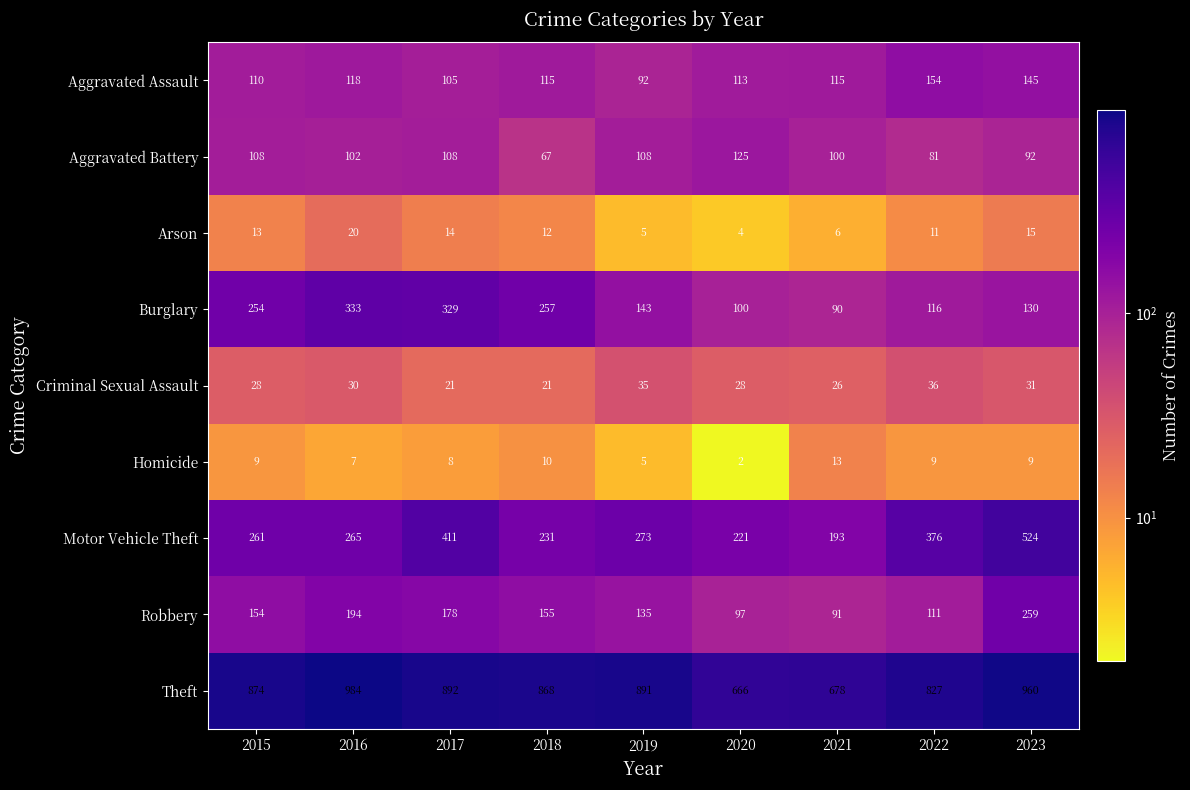

Rank the series at 2018 from lowest to highest value.

Homicide, Arson, Criminal Sexual Assault, Aggravated Battery, Aggravated Assault, Robbery, Motor Vehicle Theft, Burglary, Theft